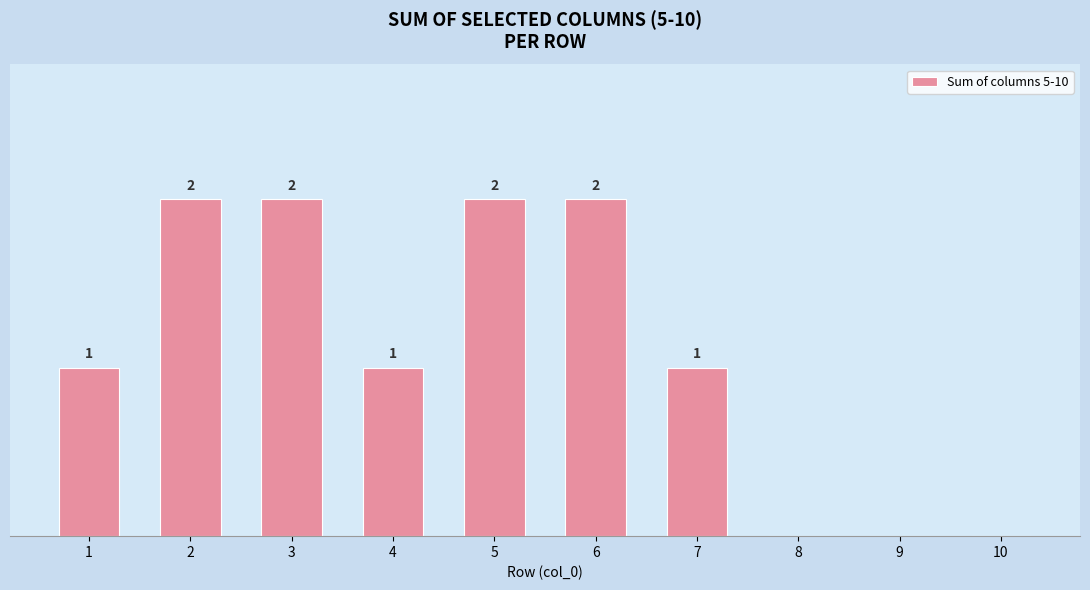

Are the bars horizontal?

No